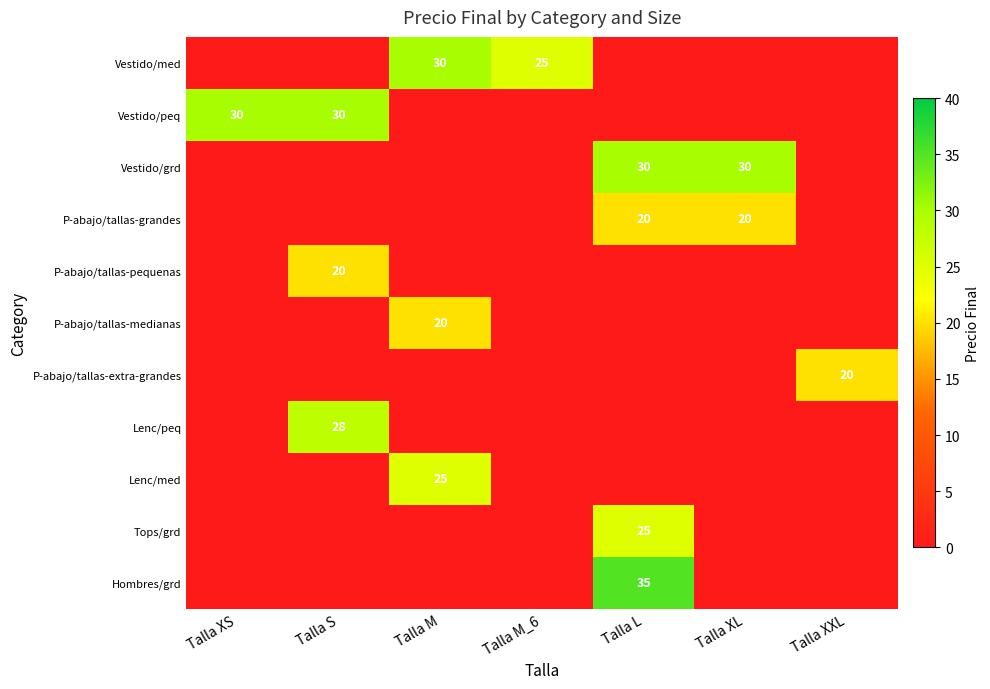

The Vestido/grd series shows 30 at Talla L. True or false?

True